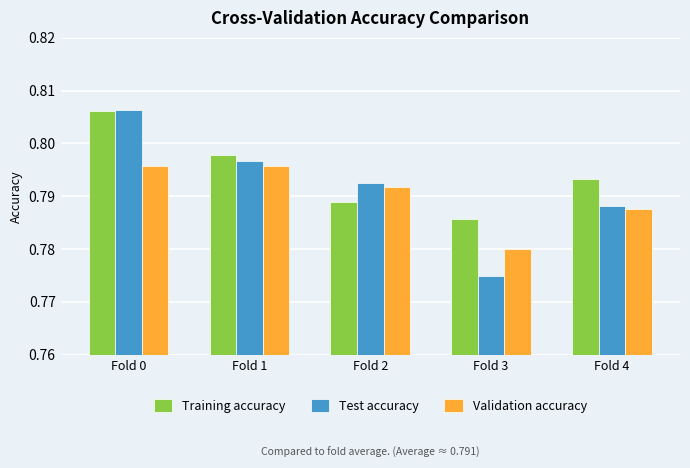

List the labels in order of Training accuracy value, smallest first.

Fold 3, Fold 2, Fold 4, Fold 1, Fold 0